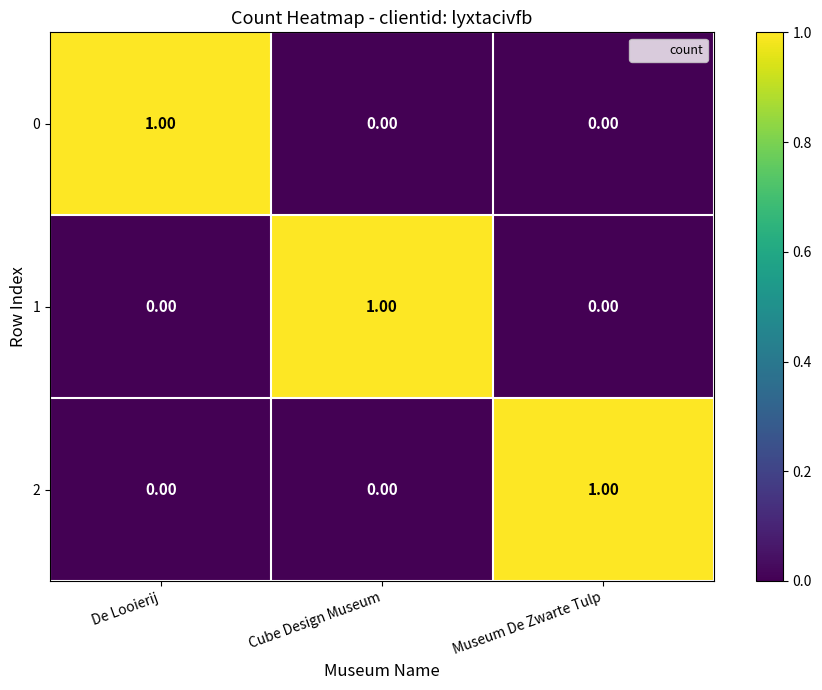

At which label does 0 reach its peak?

De Looierij